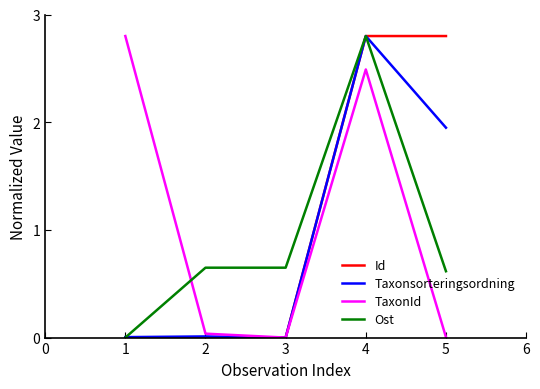

At which label does Taxonsorteringsordning reach its peak?

4